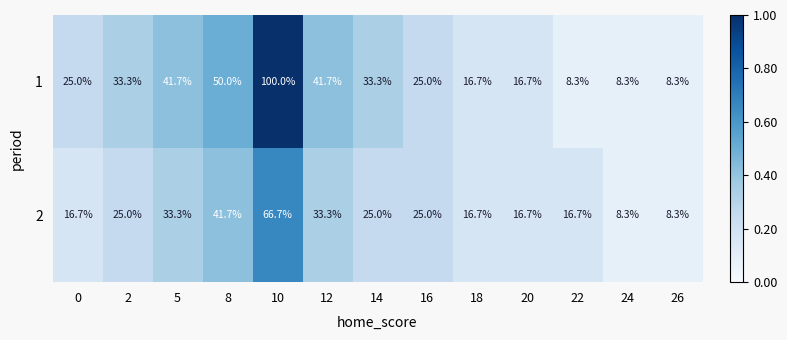

What value does the 1 series have at 20?

16.7